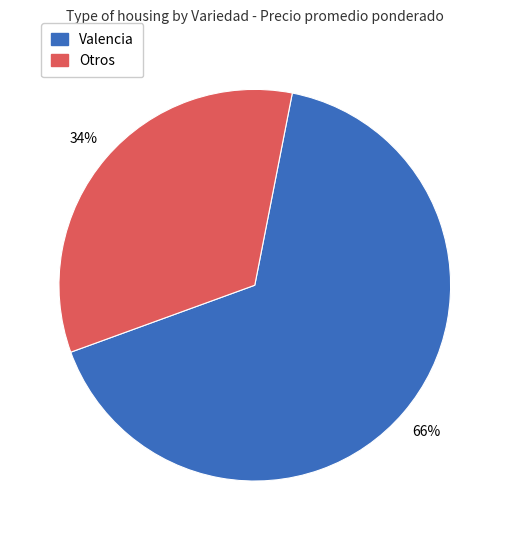

To the nearest percent, what is the average slice percentage?

50%